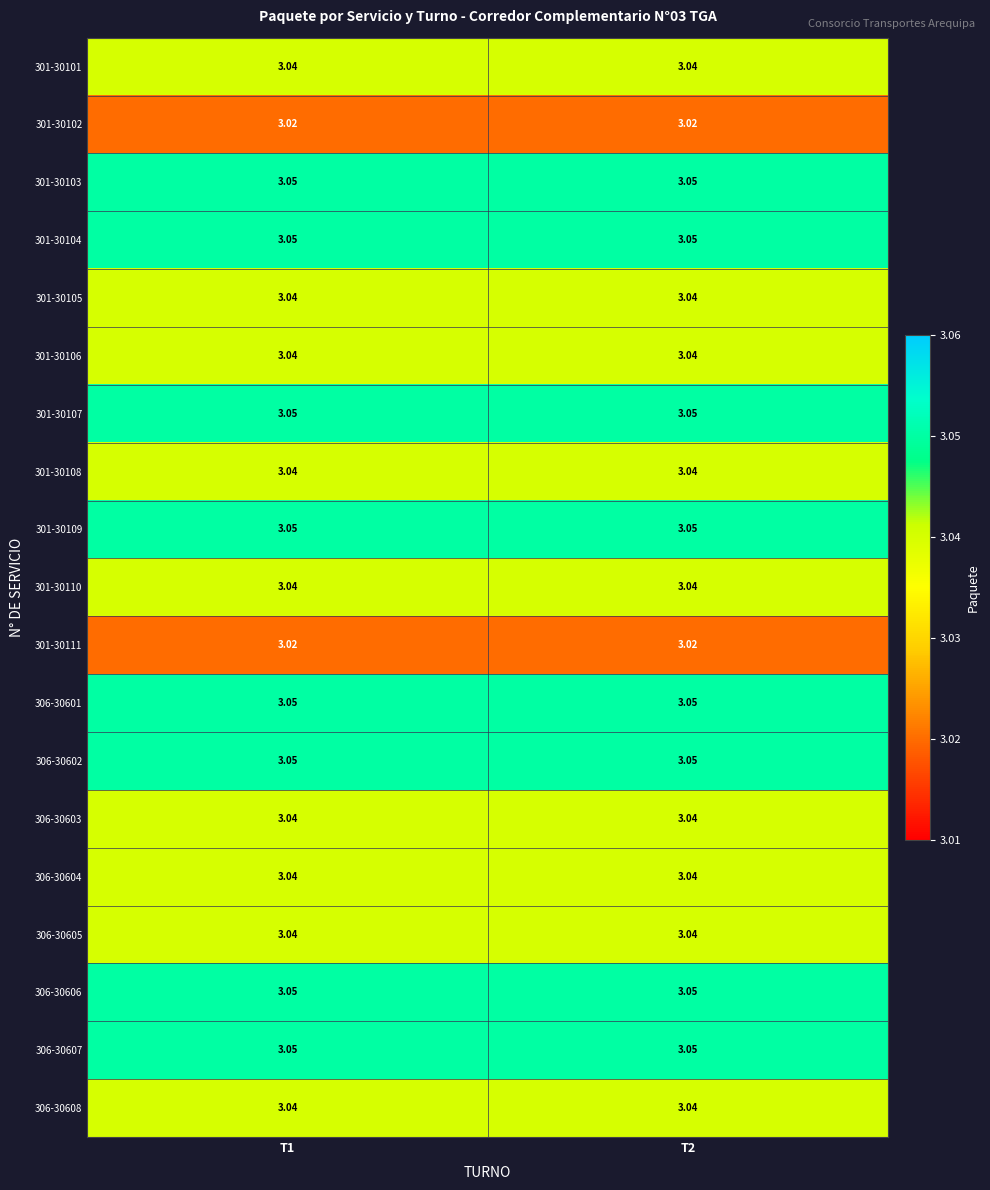

Is the value of 301-30101 at T1 greater than the value of 306-30606 at T1?

No